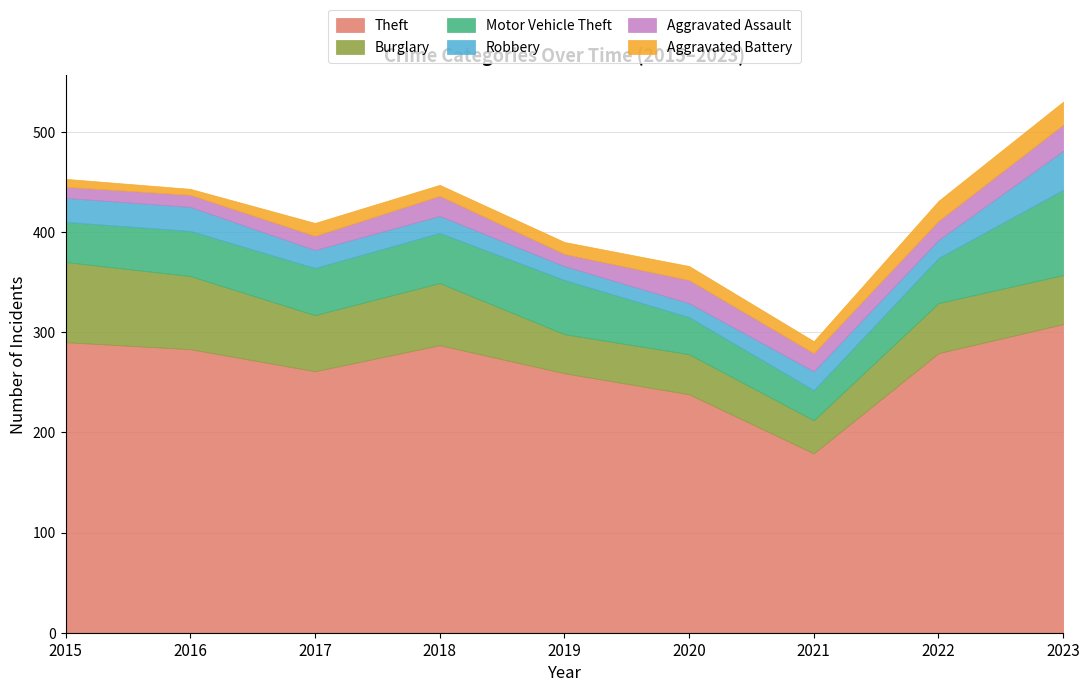

Rank the categories by Theft value from highest to lowest.

2023, 2015, 2018, 2016, 2022, 2017, 2019, 2020, 2021